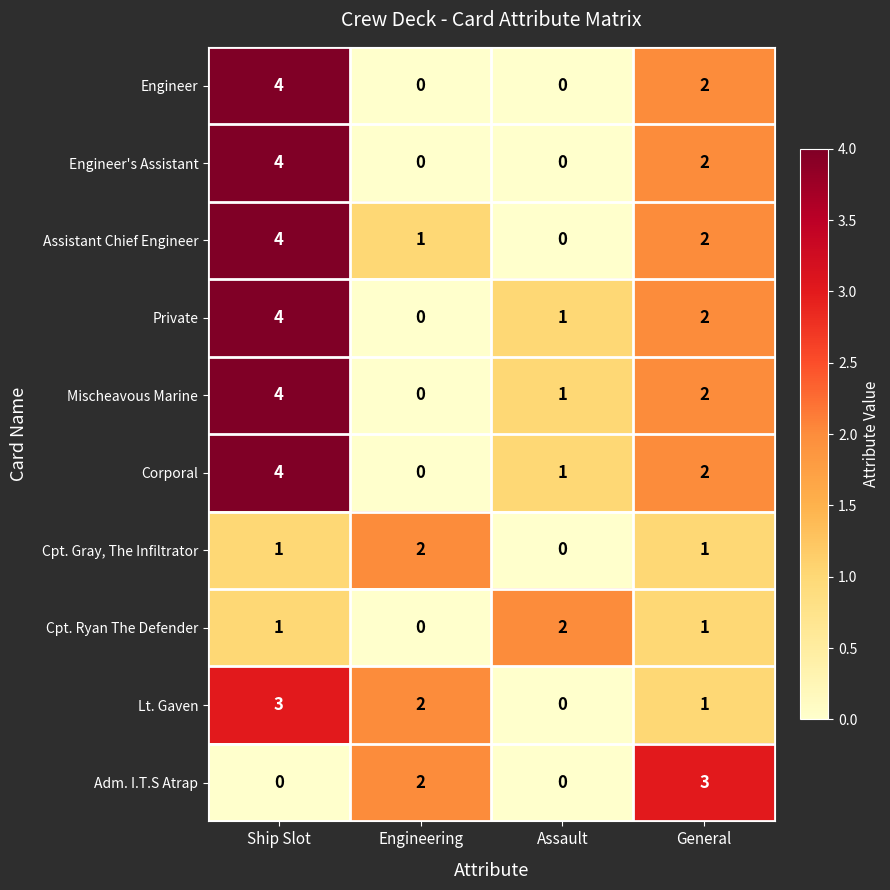

How many data points in Engineer are less than 2?

2